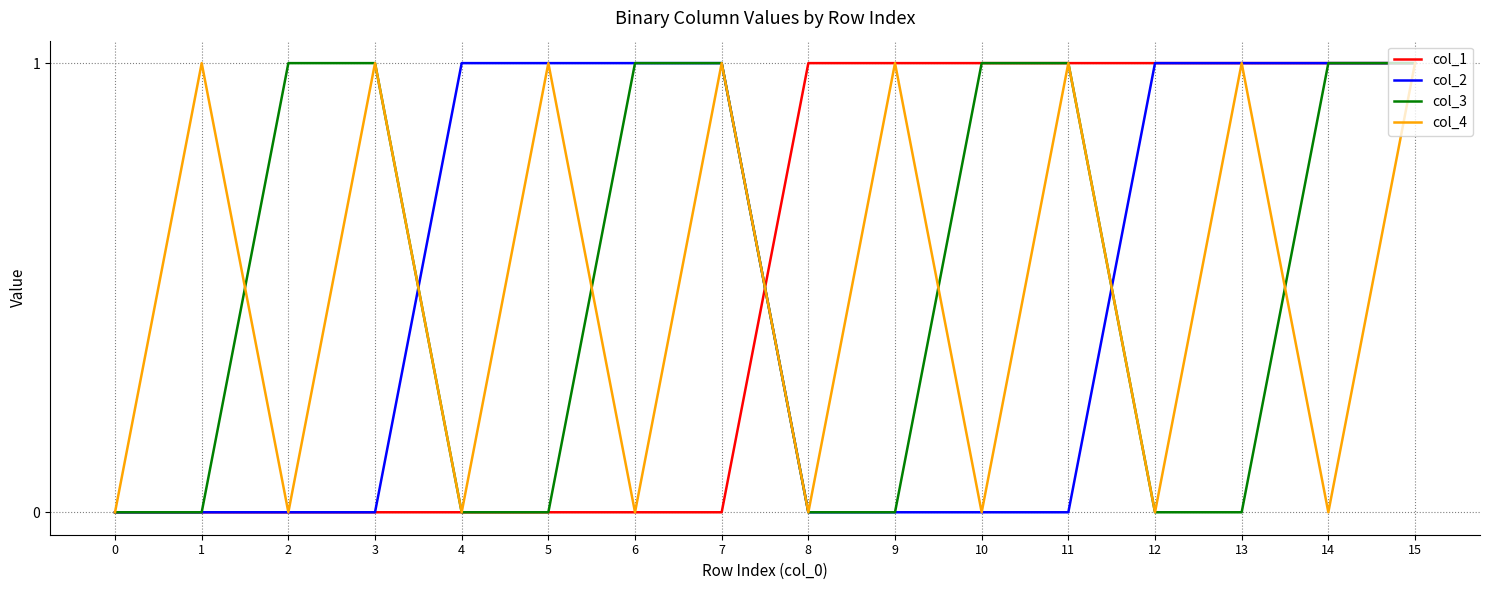

True or false: col_1 has a value of 0 at 4.

True